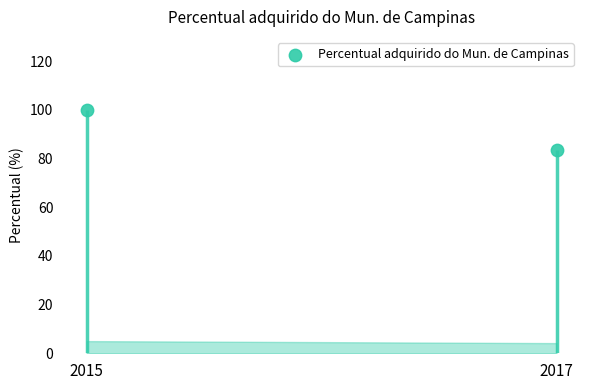

What is the change in value from 2015 to 2017?

-16.5